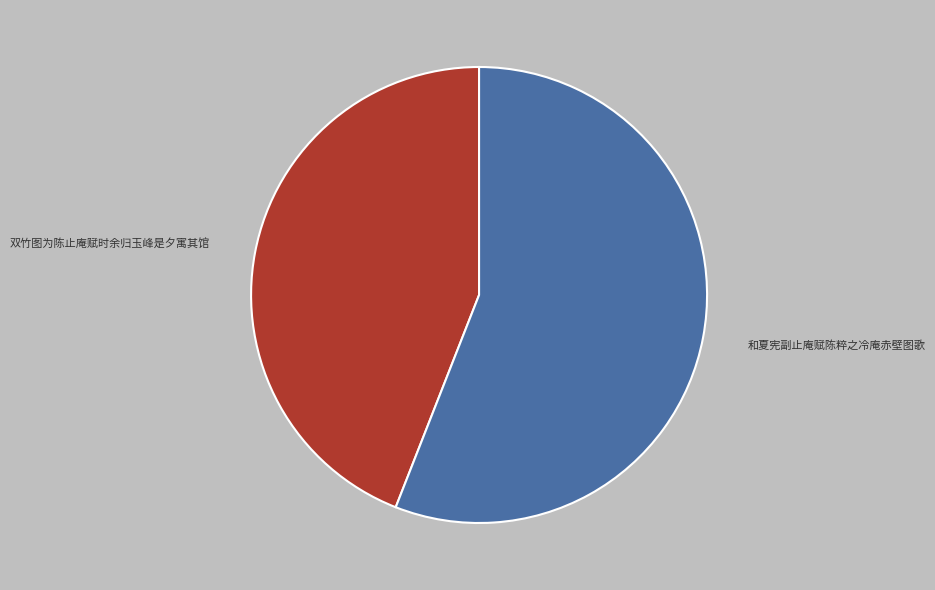

Which has a higher value, 双竹图为陈止庵赋时余归玉峰是夕寓其馆 or 和夏宪副止庵赋陈粹之冷庵赤壁图歌?

和夏宪副止庵赋陈粹之冷庵赤壁图歌